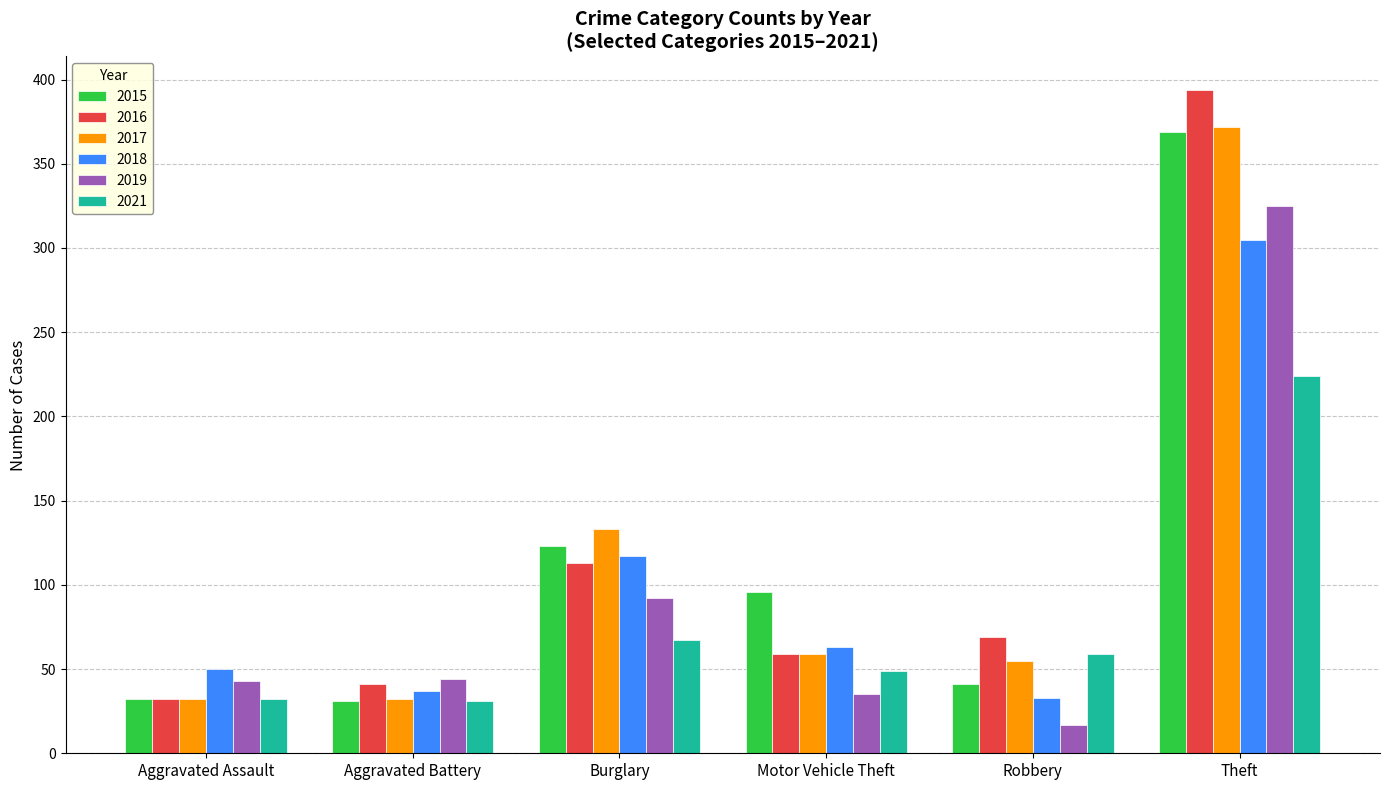

Which category has the lowest value across all series?

Robbery